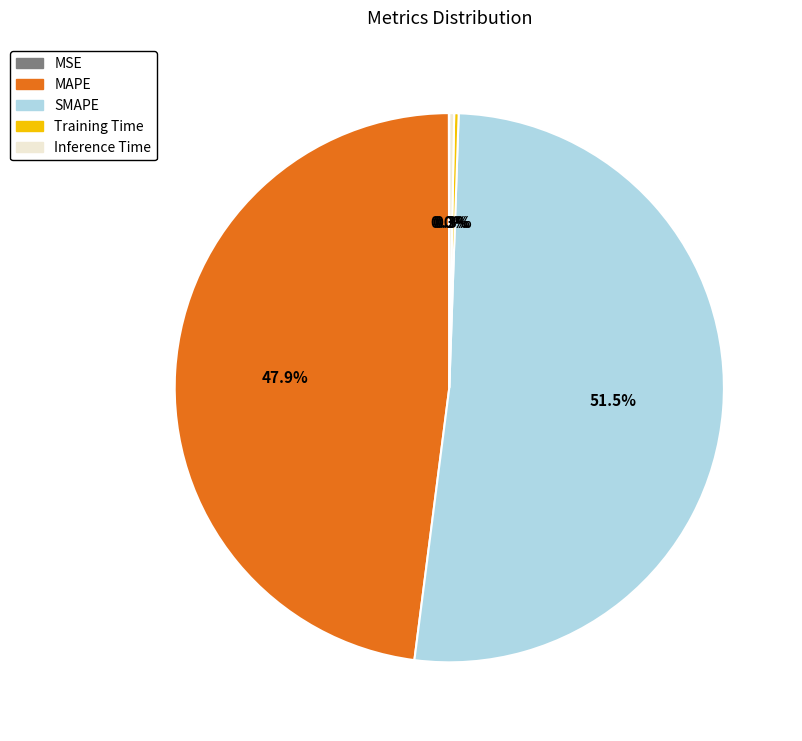

To the nearest percent, what portion does MAPE represent?

48%